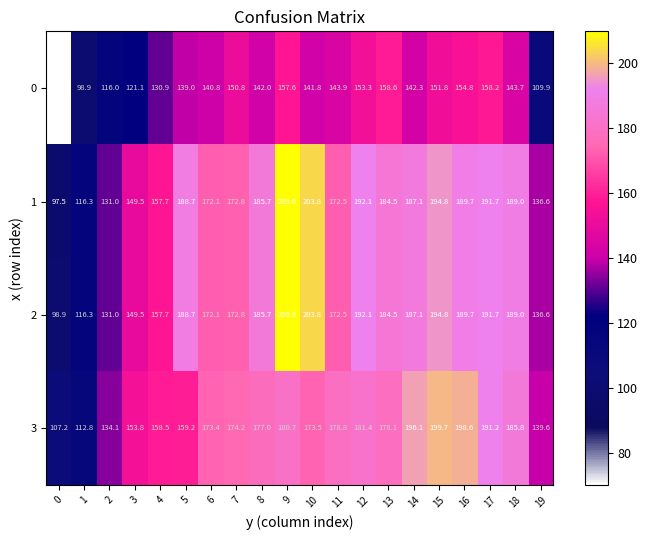

Which series changed the most between 6 and 15?

3